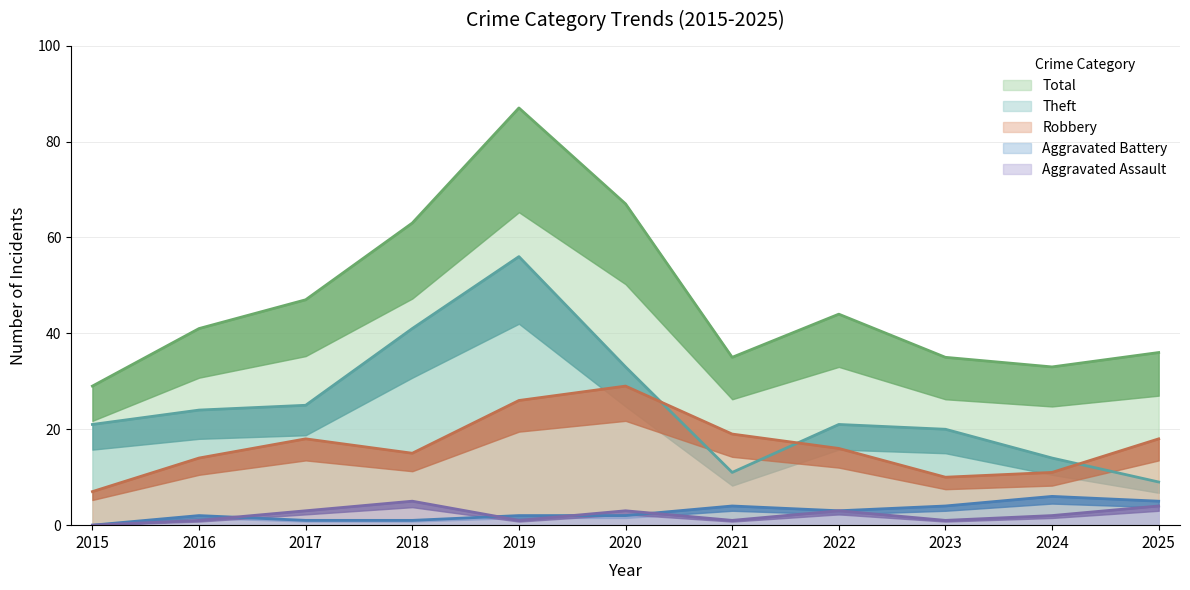

Reading left to right, list all the values displayed in this chart.

Robbery: 2015=7	2016=14	2017=18	2018=15	2019=26	2020=29	2021=19	2022=16	2023=10	2024=11	2025=18
Theft: 2015=21	2016=24	2017=25	2018=41	2019=56	2020=33	2021=11	2022=21	2023=20	2024=14	2025=9
Aggravated Assault: 2015=0	2016=1	2017=3	2018=5	2019=1	2020=3	2021=1	2022=3	2023=1	2024=2	2025=4
Aggravated Battery: 2015=0	2016=2	2017=1	2018=1	2019=2	2020=2	2021=4	2022=3	2023=4	2024=6	2025=5
Total: 2015=29	2016=41	2017=47	2018=63	2019=87	2020=67	2021=35	2022=44	2023=35	2024=33	2025=36